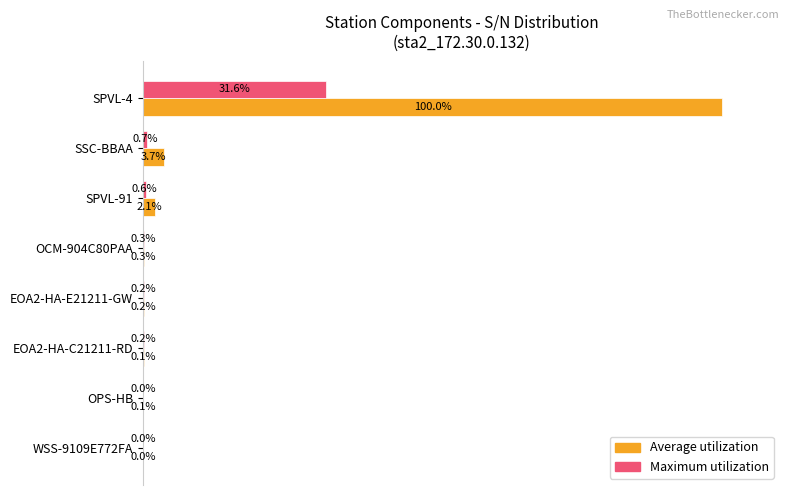

Between OCM-904C80PAA and SPVL-4, which series saw the biggest shift?

Average utilization